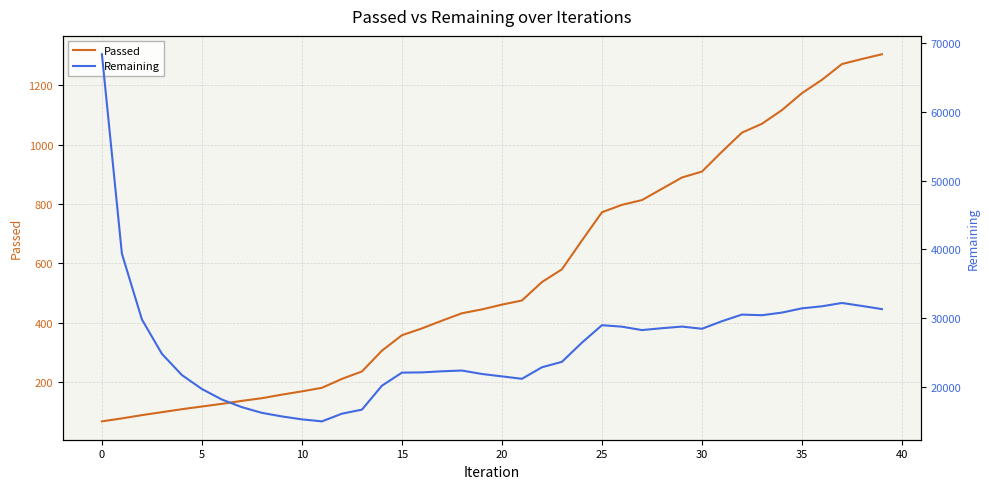

List the series in order of their peak value, highest first.

Remaining, Passed